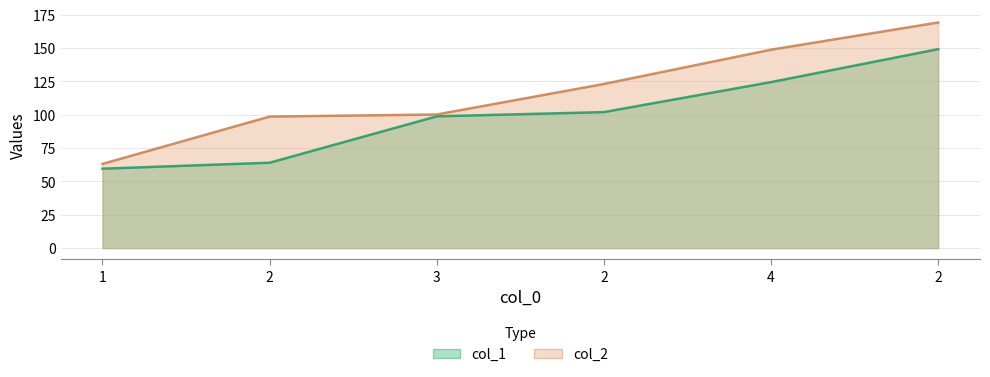

What is the minimum value shown in the chart?

59.6